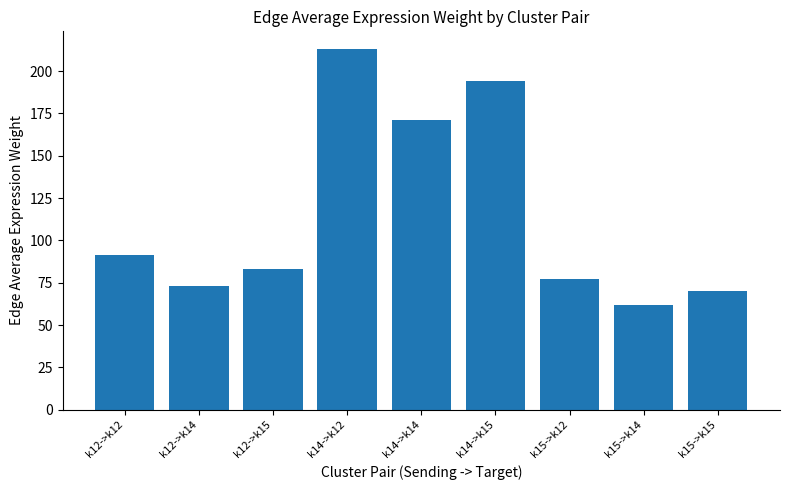

Reading left to right, what are all the values shown in this chart?

91.2	73.3	83.1	212.8	170.8	193.8	77.0	61.8	70.1